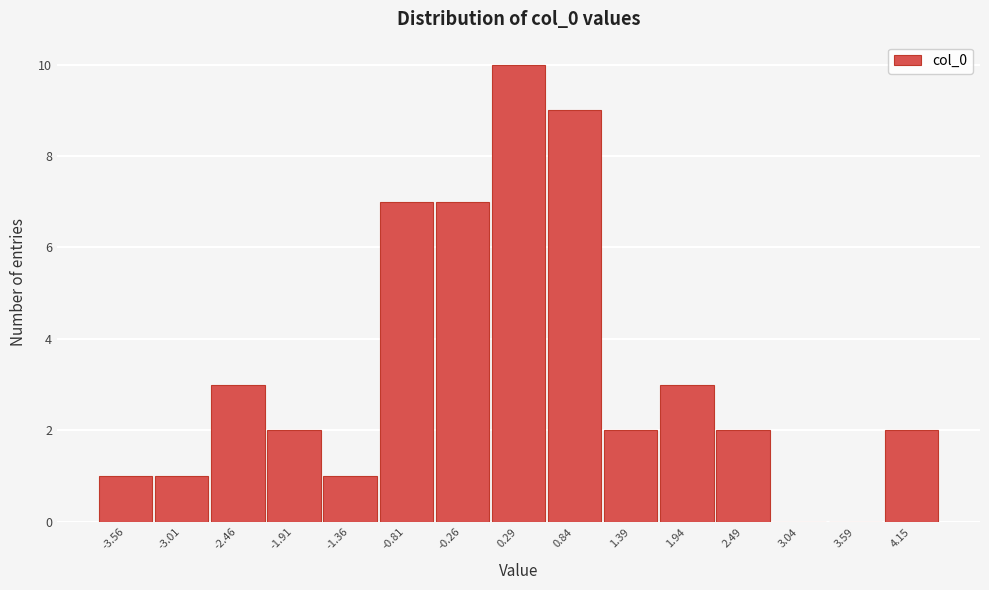

Reading left to right, list every bar in this chart as the range it spans on the x-axis followed by its height. Neither the bar edges nor the heights are printed on the chart, so give them approximately, as read against the axes.

-3.8 to -3.3: 1
-3.3 to -2.7: 1
-2.7 to -2.2: 3
-2.2 to -1.6: 2
-1.6 to -1.1: 1
-1.1 to -0.5: 7
-0.5 to 0.0: 7
0.0 to 0.6: 10
0.6 to 1.1: 9
1.1 to 1.7: 2
1.7 to 2.2: 3
2.2 to 2.8: 2
2.8 to 3.3: 0
3.3 to 3.9: 0
3.9 to 4.4: 2